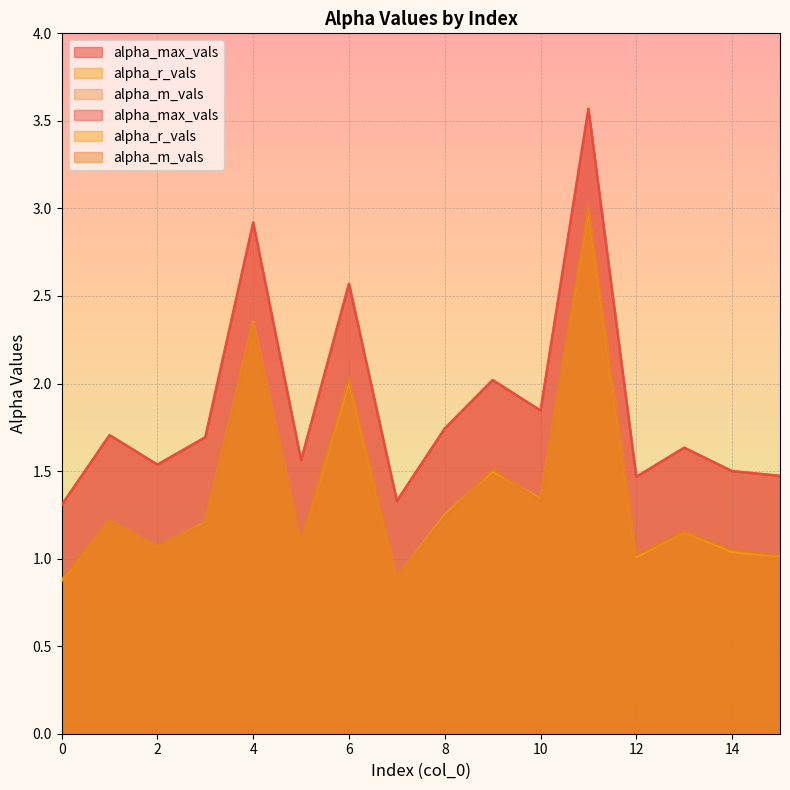

Reading left to right, what are all the values shown in this chart?

alpha_max_vals: 0=1.3	1=1.7	2=1.5	3=1.7	4=2.9	5=1.6	6=2.6	7=1.3	8=1.7	9=2.0	10=1.8	11=3.6	12=1.5	13=1.6	14=1.5	15=1.5
alpha_r_vals: 0=0.9	1=1.2	2=1.1	3=1.2	4=2.4	5=1.1	6=2.0	7=0.9	8=1.2	9=1.5	10=1.3	11=3.0	12=1.0	13=1.2	14=1.0	15=1.0
alpha_m_vals: 0=0.9	1=1.2	2=1.1	3=1.2	4=2.3	5=1.1	6=2.0	7=0.9	8=1.2	9=1.5	10=1.3	11=3.0	12=1.0	13=1.2	14=1.0	15=1.0